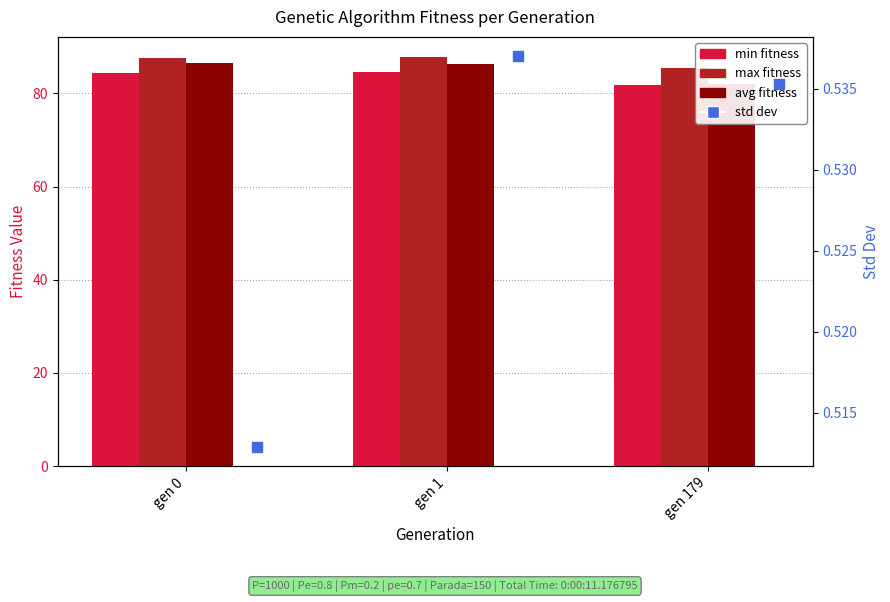

Which series has the largest total across all categories?

max